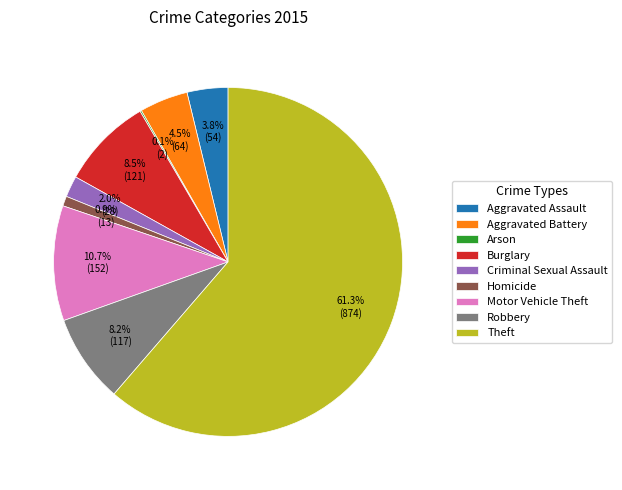

True or false: Motor Vehicle Theft accounts for 11% of the total.

True